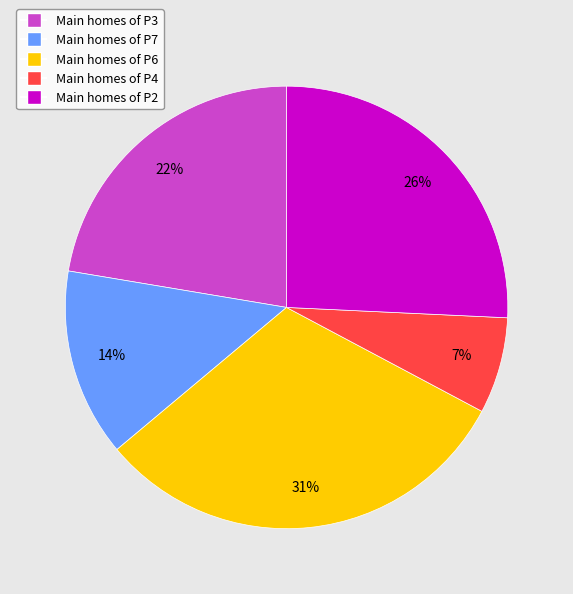

To the nearest percent, what is the average slice percentage?

20%